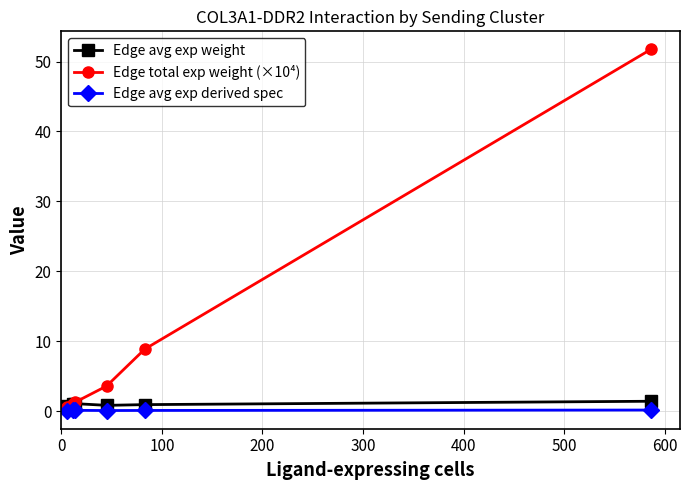

Which series has the largest total across all categories?

Edge total exp weight (×10⁴)